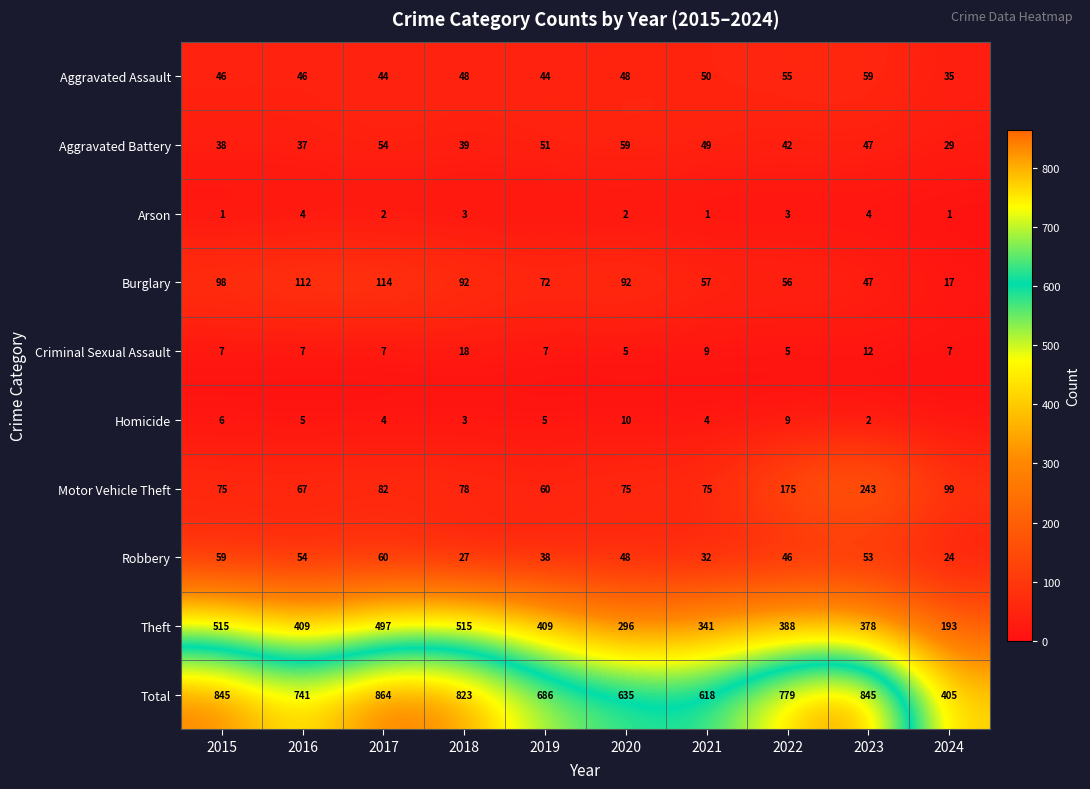

Rank the series at 2022 from lowest to highest value.

Arson, Criminal Sexual Assault, Homicide, Aggravated Battery, Robbery, Aggravated Assault, Burglary, Motor Vehicle Theft, Theft, Total